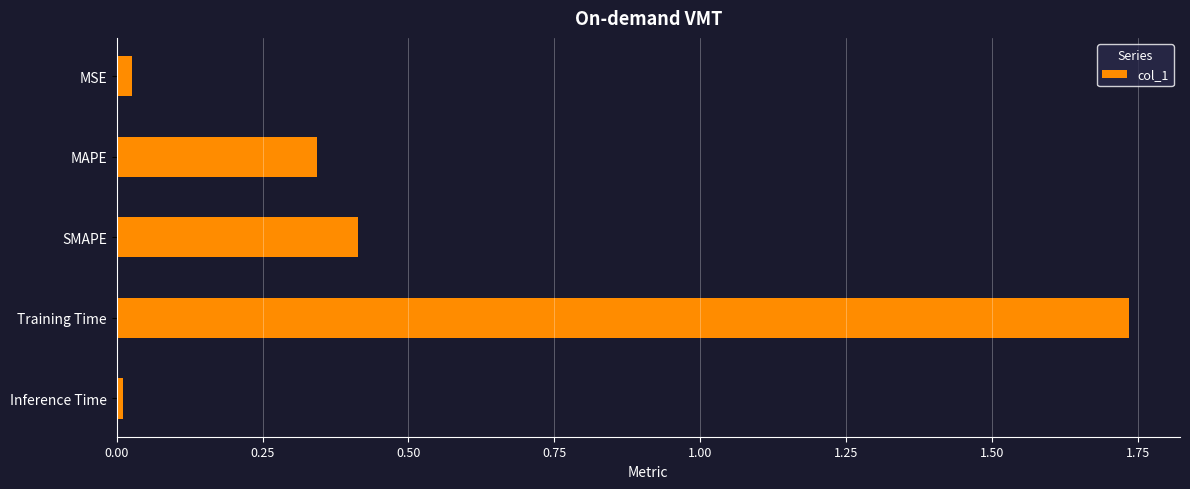

Which label corresponds to the smallest value in the chart?

Inference Time